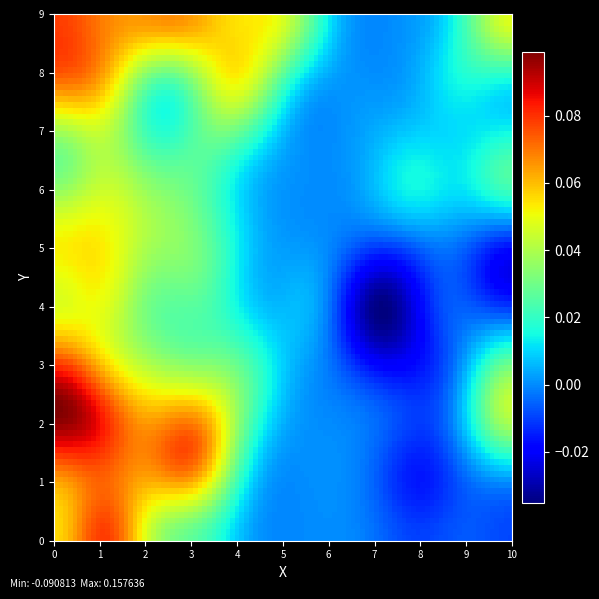

Reading left to right, what are all the values shown in this chart?

0: 0=0.0	1=0.2	2=0.0	3=0.0	4=0.0	5=0.0	6=0.0	7=0.0	8=0.0	9=0.0	10=-0.0
1: 0=0.0	1=0.1	2=0.1	3=0.1	4=0.0	5=0.0	6=0.0	7=0.0	8=-0.0	9=0.0	10=-0.0
2: 0=0.1	1=0.1	2=0.0	3=0.1	4=0.0	5=0.0	6=0.0	7=0.0	8=0.0	9=0.0	10=0.1
3: 0=0.1	1=0.0	2=0.1	3=0.0	4=0.1	5=0.0	6=0.0	7=-0.0	8=-0.0	9=-0.0	10=0.1
4: 0=0.0	1=0.1	2=0.0	3=0.0	4=0.0	5=0.0	6=0.0	7=-0.1	8=0.0	9=0.0	10=-0.0
5: 0=0.1	1=0.1	2=0.0	3=0.0	4=0.0	5=0.0	6=0.0	7=0.0	8=-0.0	9=0.0	10=-0.1
6: 0=0.0	1=0.1	2=0.0	3=0.0	4=0.0	5=0.0	6=0.0	7=0.0	8=0.0	9=0.0	10=0.1
7: 0=0.0	1=0.1	2=0.0	3=0.0	4=0.0	5=0.0	6=0.0	7=0.0	8=0.0	9=0.0	10=0.0
8: 0=0.1	1=0.1	2=0.0	3=0.0	4=0.1	5=0.0	6=0.0	7=0.0	8=0.0	9=0.0	10=-0.0
9: 0=0.1	1=0.0	2=0.1	3=0.1	4=0.0	5=0.1	6=0.0	7=0.0	8=0.0	9=0.0	10=0.1